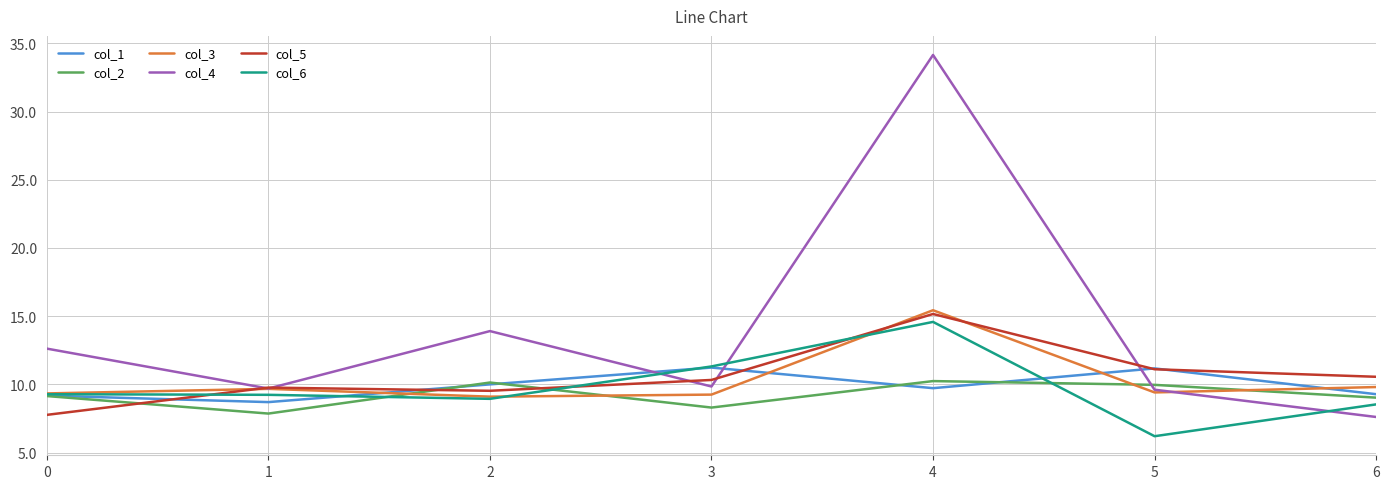

How many categories are shown in the chart?

7